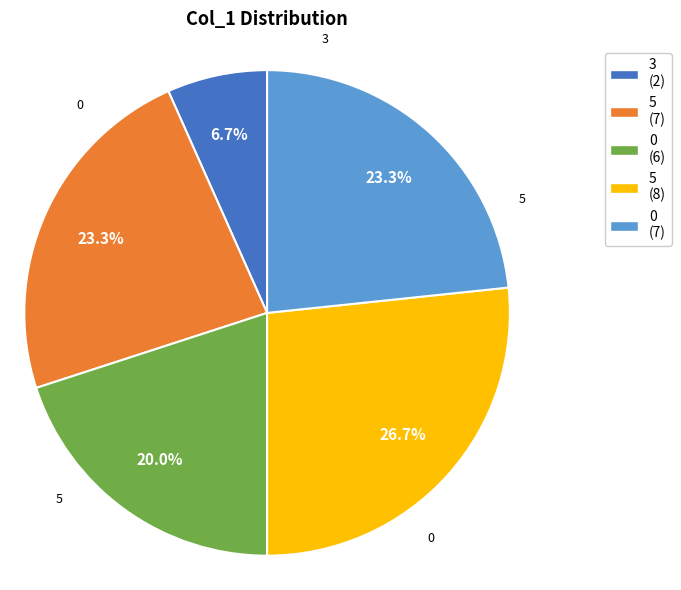

Does any single category account for the majority?

No